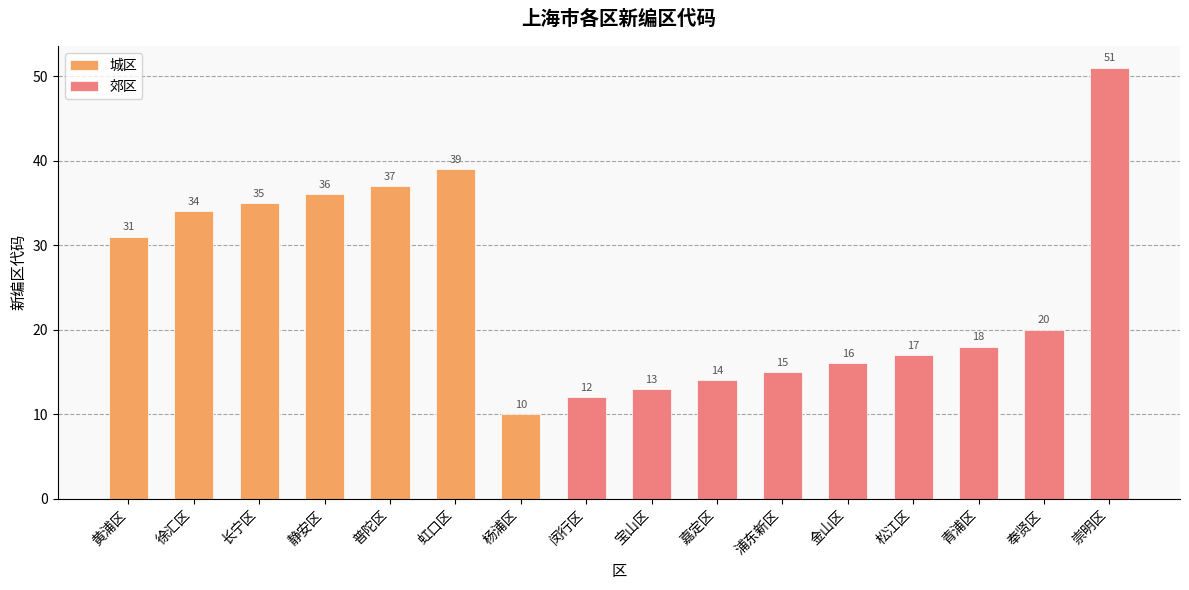

What is the ratio of the value at 奉贤区 to the value at 金山区?

1.2